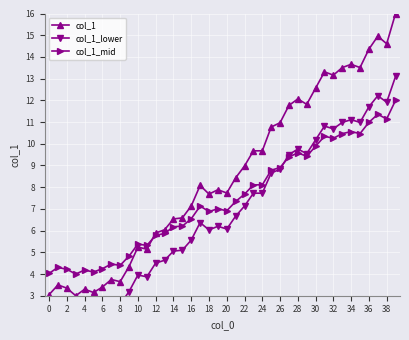

True or false: col_1_mid has more than 2 interior local peaks.

True